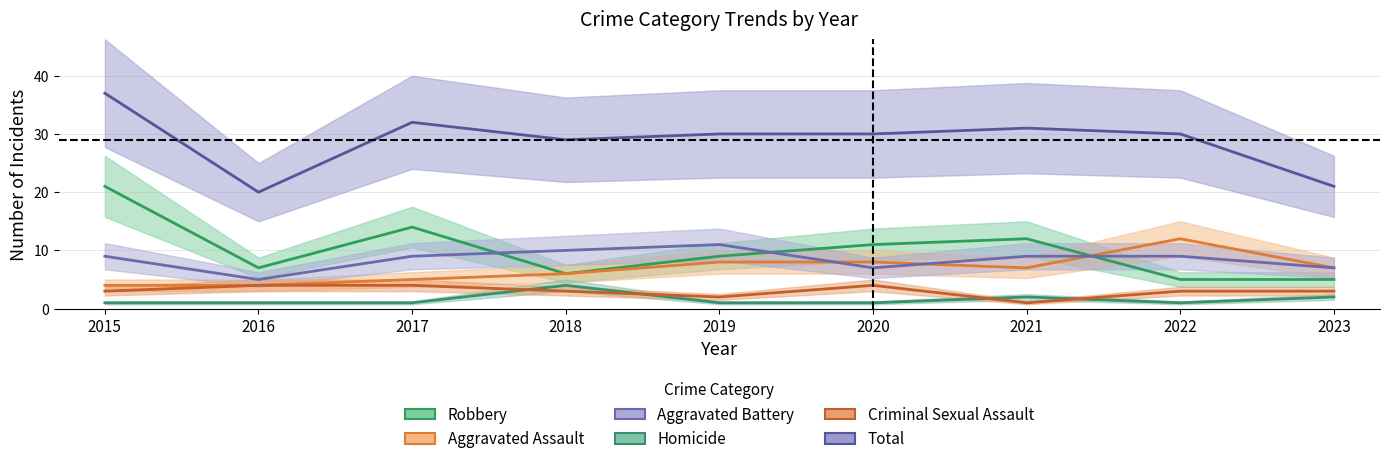

Reading right to left, list all the values displayed in this chart.

Aggravated Assault: 2023=7	2022=12	2021=7	2020=8	2019=8	2018=6	2017=5	2016=4	2015=4
Aggravated Battery: 2023=7	2022=9	2021=9	2020=7	2019=11	2018=10	2017=9	2016=5	2015=9
Criminal Sexual Assault: 2023=3	2022=3	2021=1	2020=4	2019=2	2018=3	2017=4	2016=4	2015=3
Homicide: 2023=2	2022=1	2021=2	2020=1	2019=1	2018=4	2017=1	2016=1	2015=1
Robbery: 2023=5	2022=5	2021=12	2020=11	2019=9	2018=6	2017=14	2016=7	2015=21
Total: 2023=21	2022=30	2021=31	2020=30	2019=30	2018=29	2017=32	2016=20	2015=37